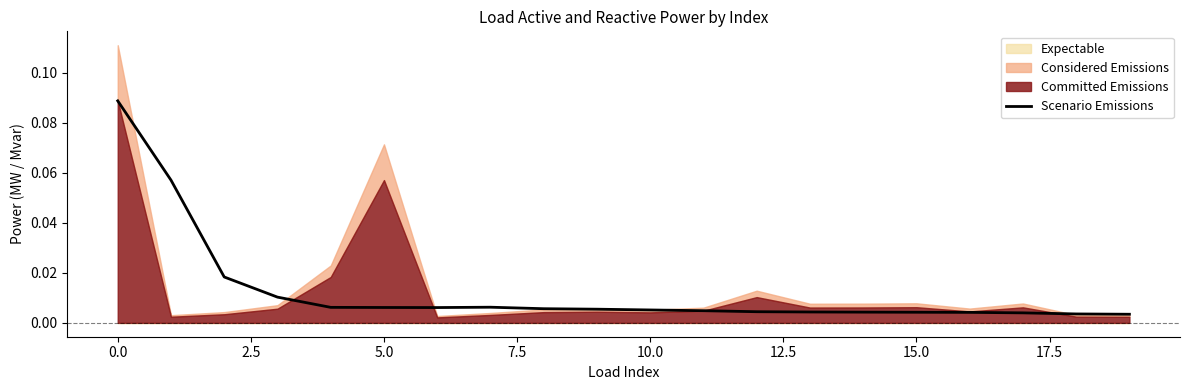

How many interior local peaks (higher than both neighbors) does the data have?

1